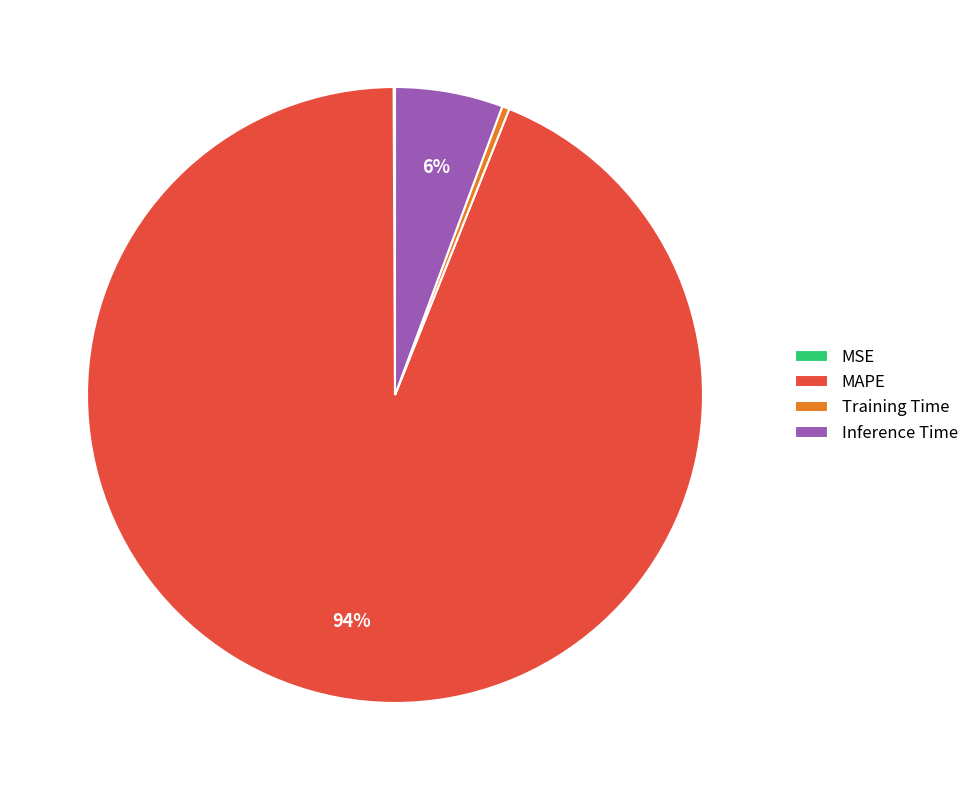

Is there any slice that represents more than half of the pie?

Yes